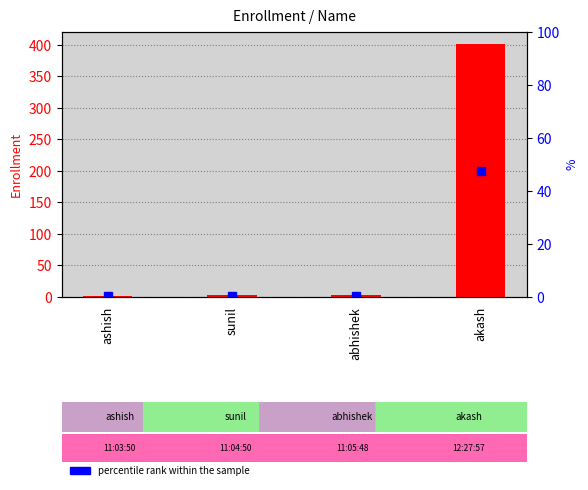

Are the bars grouped side by side (vs. stacked)?

No